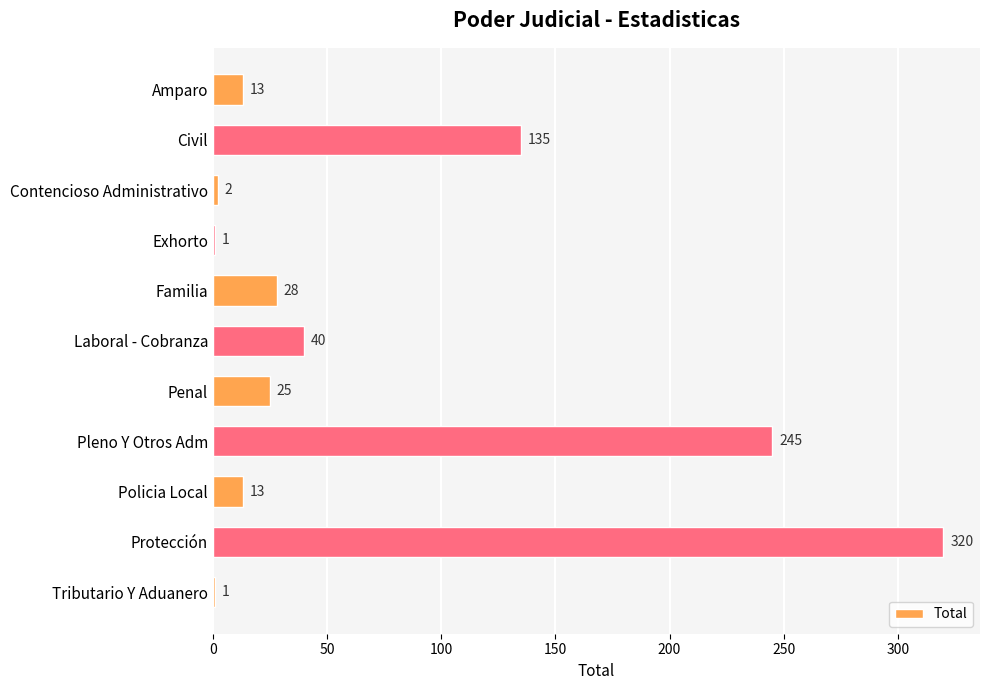

Reading bottom to top, list all the values displayed in this chart.

Tributario Y Aduanero=1	Protección=320	Policia Local=13	Pleno Y Otros Adm=245	Penal=25	Laboral - Cobranza=40	Familia=28	Exhorto=1	Contencioso Administrativo=2	Civil=135	Amparo=13